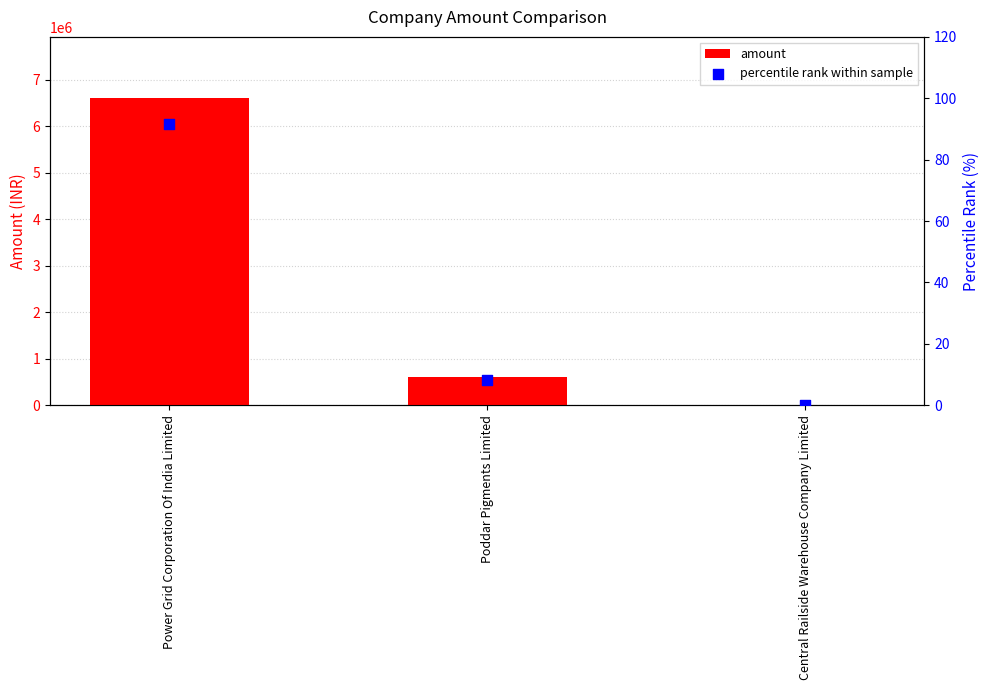

Which series has the largest total across all categories?

amount